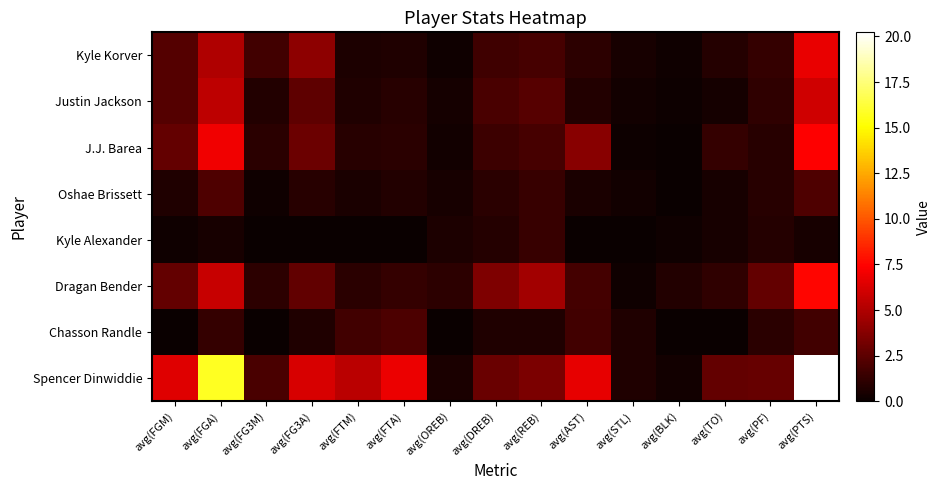

Reading left to right, what are all the values shown in this chart?

Kyle Korver: avg(FGM)=2.2	avg(FGA)=5.1	avg(FG3M)=1.7	avg(FG3A)=4.0	avg(FTM)=0.6	avg(FTA)=0.7	avg(OREB)=0.2	avg(DREB)=1.7	avg(REB)=1.9	avg(AST)=1.1	avg(STL)=0.4	avg(BLK)=0.2	avg(TO)=0.8	avg(PF)=1.3	avg(PTS)=6.8
Justin Jackson: avg(FGM)=2.2	avg(FGA)=5.4	avg(FG3M)=0.8	avg(FG3A)=2.5	avg(FTM)=0.7	avg(FTA)=0.9	avg(OREB)=0.4	avg(DREB)=2.0	avg(REB)=2.4	avg(AST)=0.8	avg(STL)=0.2	avg(BLK)=0.1	avg(TO)=0.4	avg(PF)=1.1	avg(PTS)=6.0
J.J. Barea: avg(FGM)=2.8	avg(FGA)=7.0	avg(FG3M)=1.0	avg(FG3A)=3.0	avg(FTM)=0.9	avg(FTA)=1.0	avg(OREB)=0.3	avg(DREB)=1.6	avg(REB)=1.9	avg(AST)=3.8	avg(STL)=0.1	avg(BLK)=0.1	avg(TO)=1.3	avg(PF)=0.9	avg(PTS)=7.4
Oshae Brissett: avg(FGM)=0.7	avg(FGA)=2.1	avg(FG3M)=0.2	avg(FG3A)=0.9	avg(FTM)=0.5	avg(FTA)=0.8	avg(OREB)=0.5	avg(DREB)=1.0	avg(REB)=1.4	avg(AST)=0.5	avg(STL)=0.3	avg(BLK)=0.0	avg(TO)=0.4	avg(PF)=0.9	avg(PTS)=2.1
Kyle Alexander: avg(FGM)=0.2	avg(FGA)=0.4	avg(FG3M)=0.0	avg(FG3A)=0.0	avg(FTM)=0.0	avg(FTA)=0.0	avg(OREB)=0.6	avg(DREB)=0.8	avg(REB)=1.4	avg(AST)=0.0	avg(STL)=0.0	avg(BLK)=0.2	avg(TO)=0.4	avg(PF)=0.8	avg(PTS)=0.4
Dragan Bender: avg(FGM)=2.8	avg(FGA)=5.7	avg(FG3M)=1.0	avg(FG3A)=2.7	avg(FTM)=1.0	avg(FTA)=1.3	avg(OREB)=1.1	avg(DREB)=3.5	avg(REB)=4.6	avg(AST)=1.8	avg(STL)=0.2	avg(BLK)=0.8	avg(TO)=1.1	avg(PF)=2.8	avg(PTS)=7.6
Chasson Randle: avg(FGM)=0.0	avg(FGA)=1.3	avg(FG3M)=0.0	avg(FG3A)=0.7	avg(FTM)=1.7	avg(FTA)=2.0	avg(OREB)=0.0	avg(DREB)=0.7	avg(REB)=0.7	avg(AST)=1.7	avg(STL)=0.7	avg(BLK)=0.0	avg(TO)=0.0	avg(PF)=1.0	avg(PTS)=1.7
Spencer Dinwiddie: avg(FGM)=6.5	avg(FGA)=15.7	avg(FG3M)=1.9	avg(FG3A)=6.2	avg(FTM)=5.3	avg(FTA)=6.9	avg(OREB)=0.5	avg(DREB)=2.9	avg(REB)=3.4	avg(AST)=6.7	avg(STL)=0.6	avg(BLK)=0.3	avg(TO)=2.7	avg(PF)=2.8	avg(PTS)=20.2